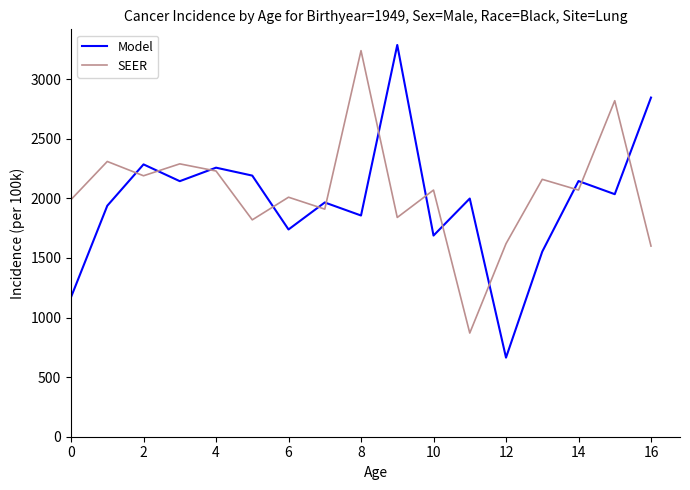

Rank the series by their maximum value, from highest to lowest.

Model, SEER